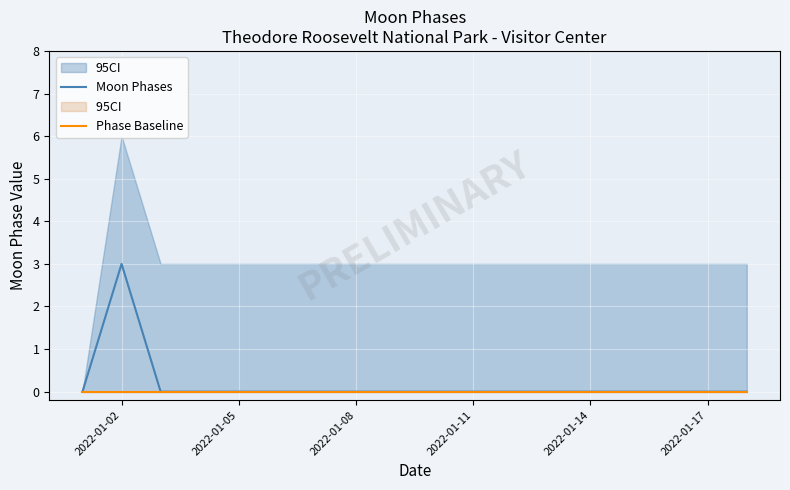

What is the maximum value for Moon Phases?

3